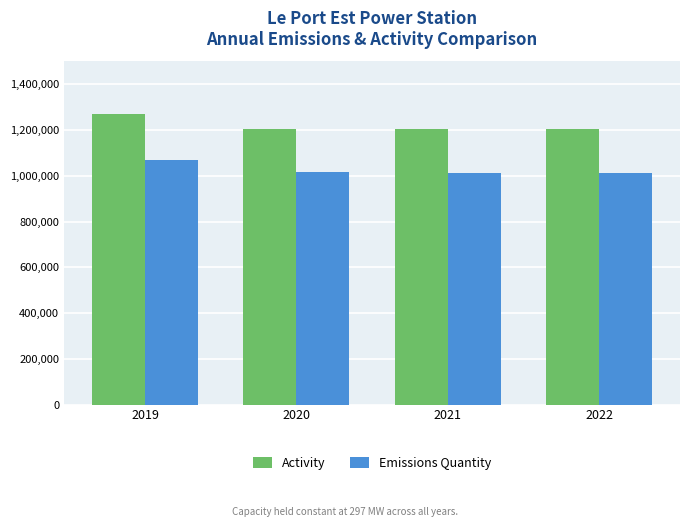

Which category has the highest value across all series?

2019